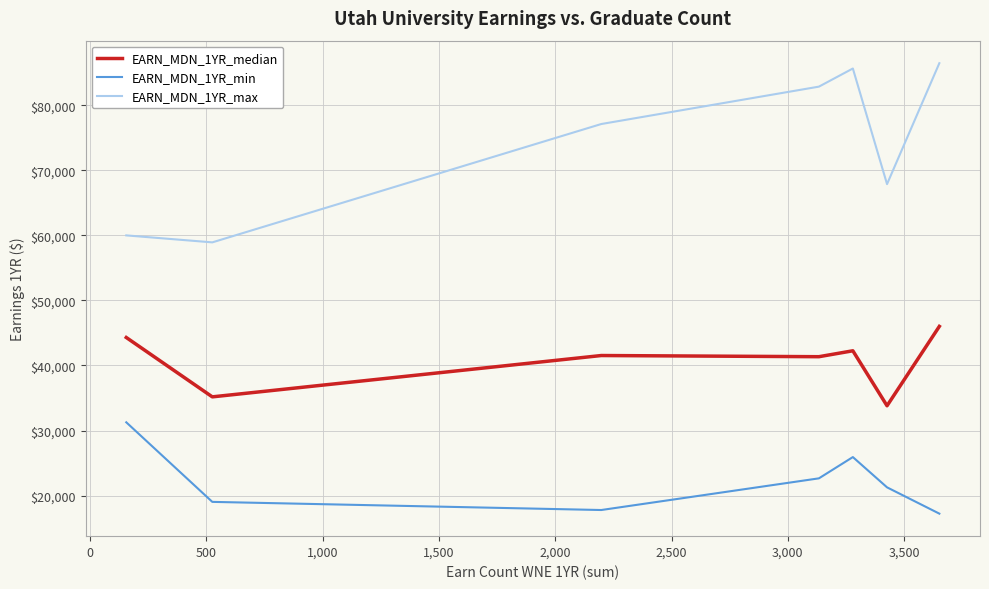

Which series has the largest total across all categories?

EARN_MDN_1YR_max